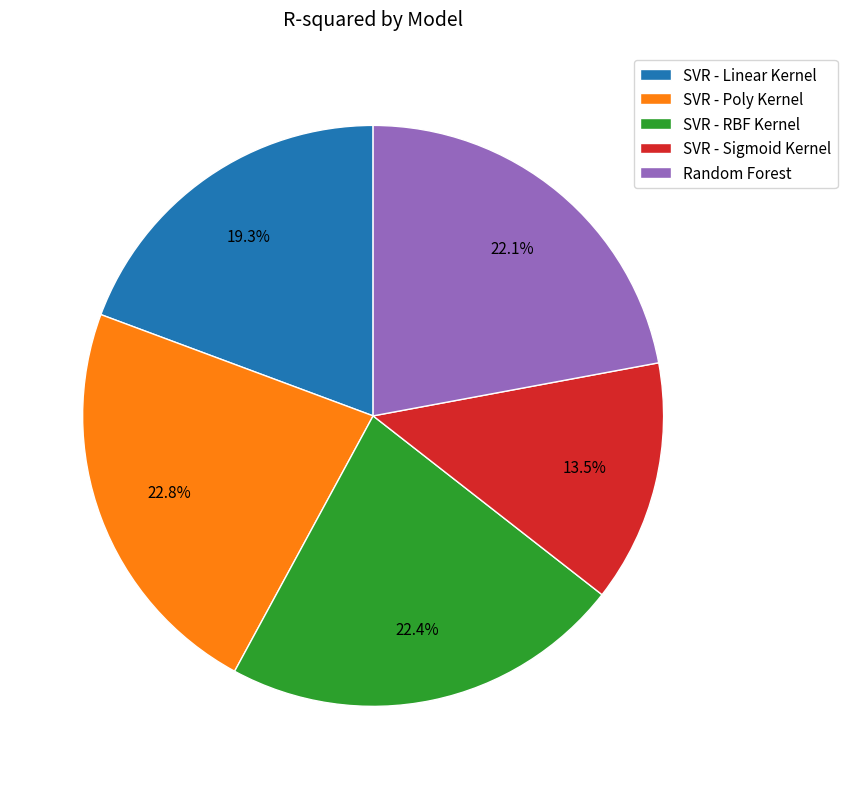

To the nearest percent, what percentage of the pie is SVR - Poly Kernel?

23%